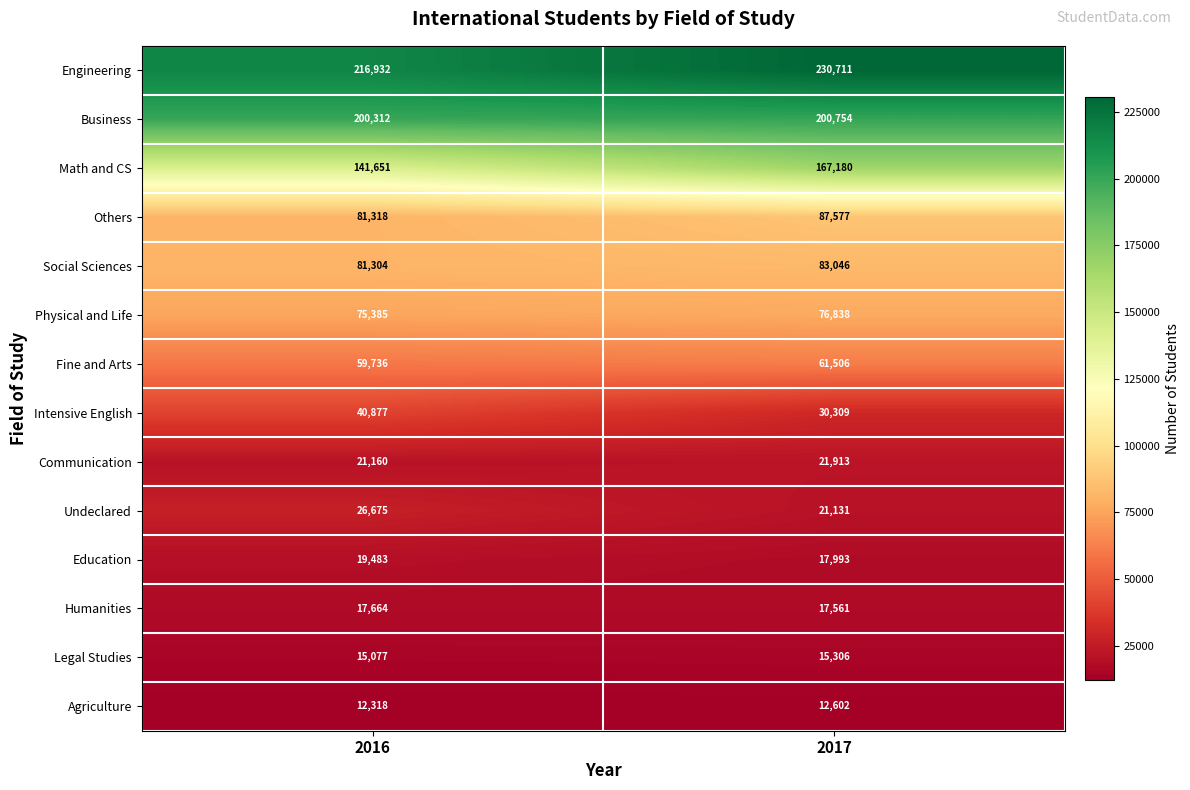

What is the approximate value of Agriculture at 2017?

12602